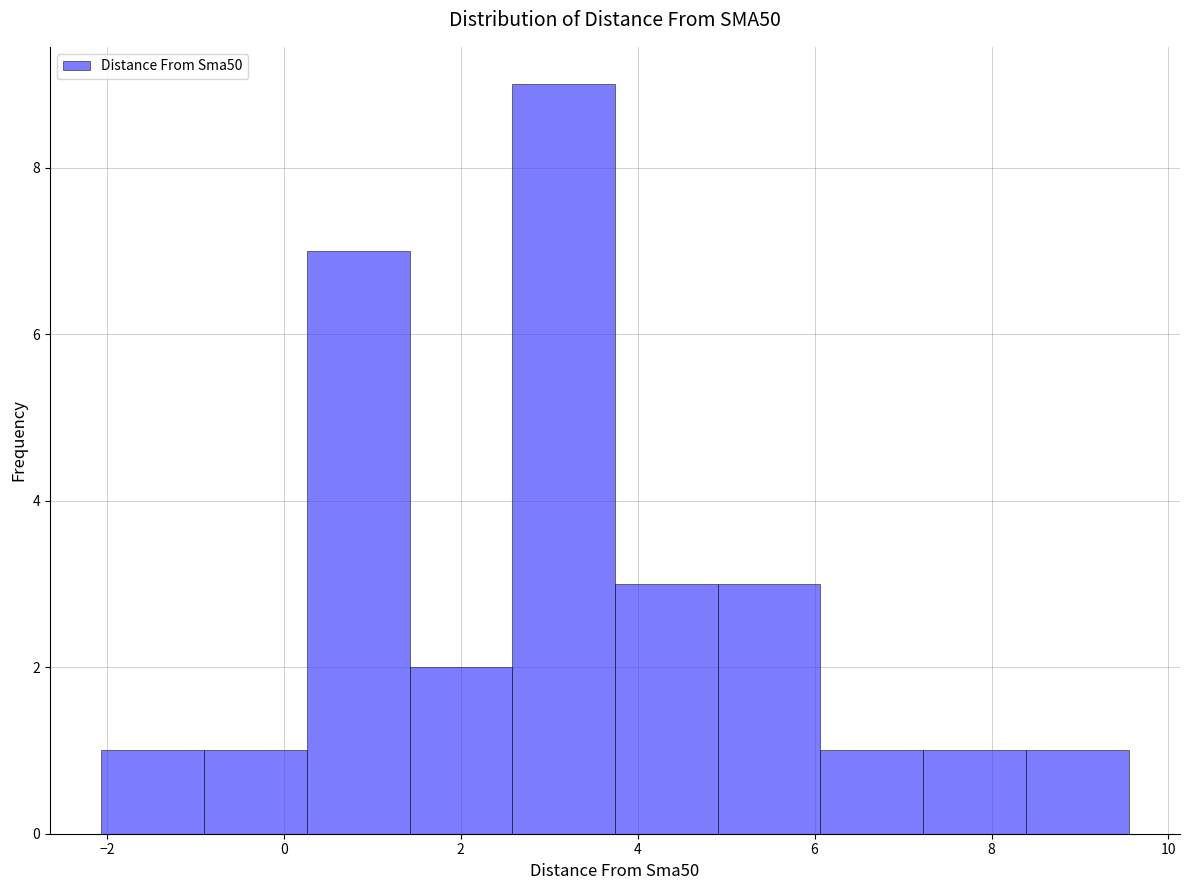

Reading left to right, transcribe this chart: for each bar, give the range it covers on the x-axis and its height. Neither the bar edges nor the heights are printed on the chart, so give them approximately, as read against the axes.

-2.0 to -1.0: 1
-1.0 to 0.2: 1
0.2 to 1.4: 7
1.4 to 2.6: 2
2.6 to 3.8: 9
3.8 to 5.0: 3
5.0 to 6.0: 3
6.0 to 7.2: 1
7.2 to 8.4: 1
8.4 to 9.6: 1